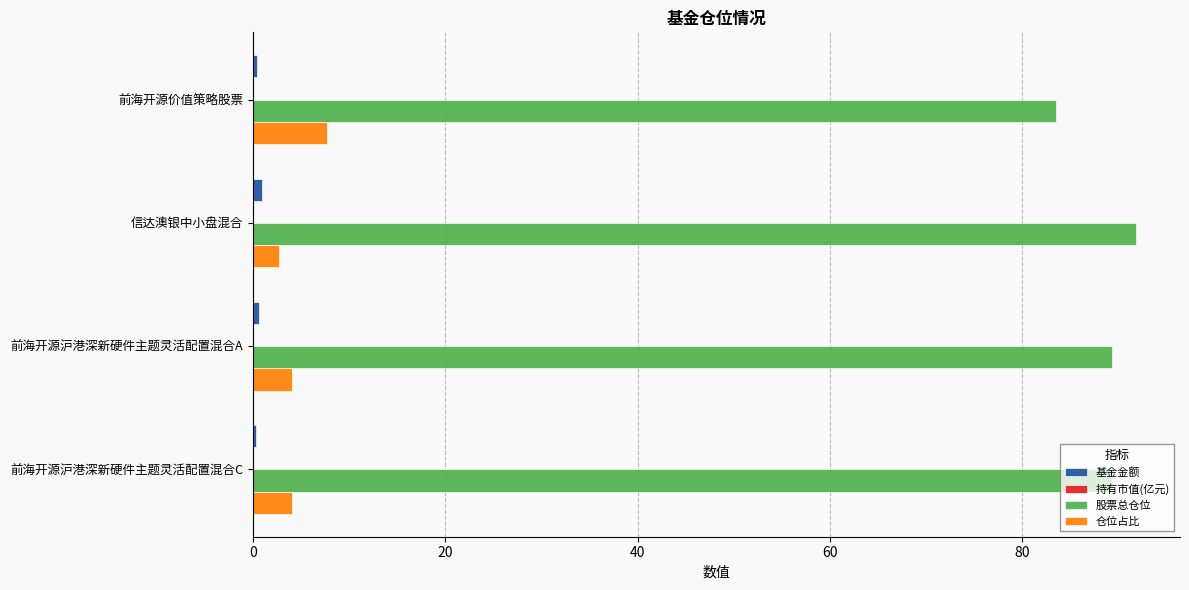

Which series has the largest total across all categories?

股票总仓位